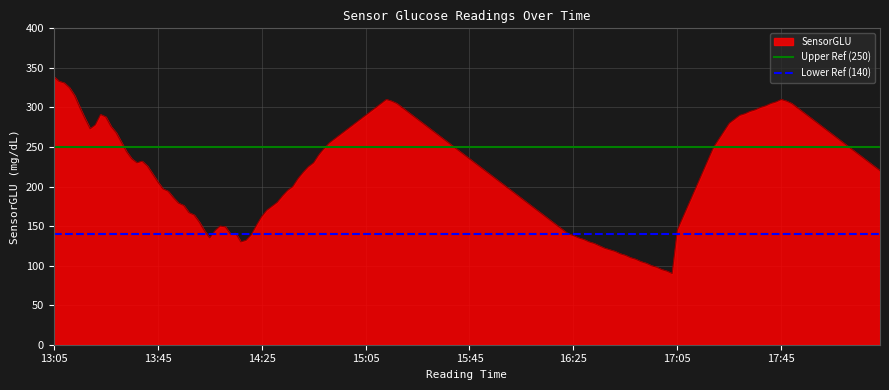

What is the highest value of the SensorGLU series?

339